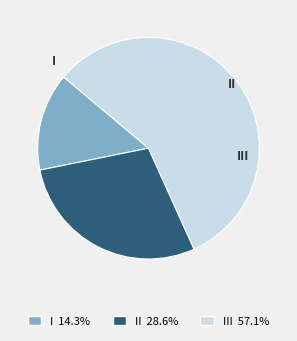

The II slice represents 29% of the pie. True or false?

True